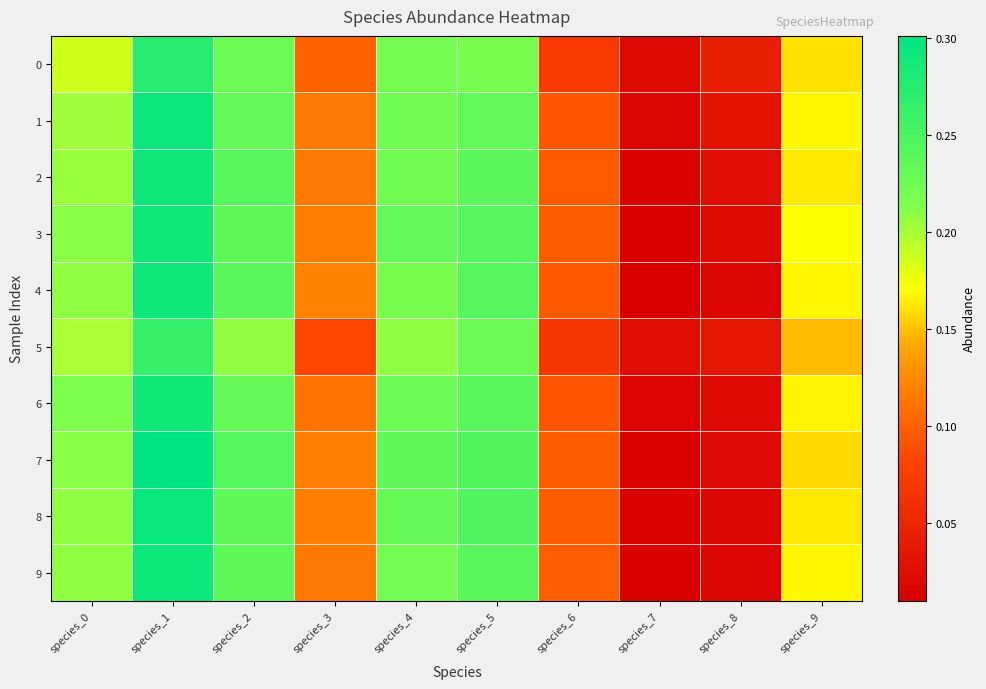

At species_5, list the series in order from smallest to largest.

0, 5, 1, 2, 9, 6, 4, 3, 7, 8